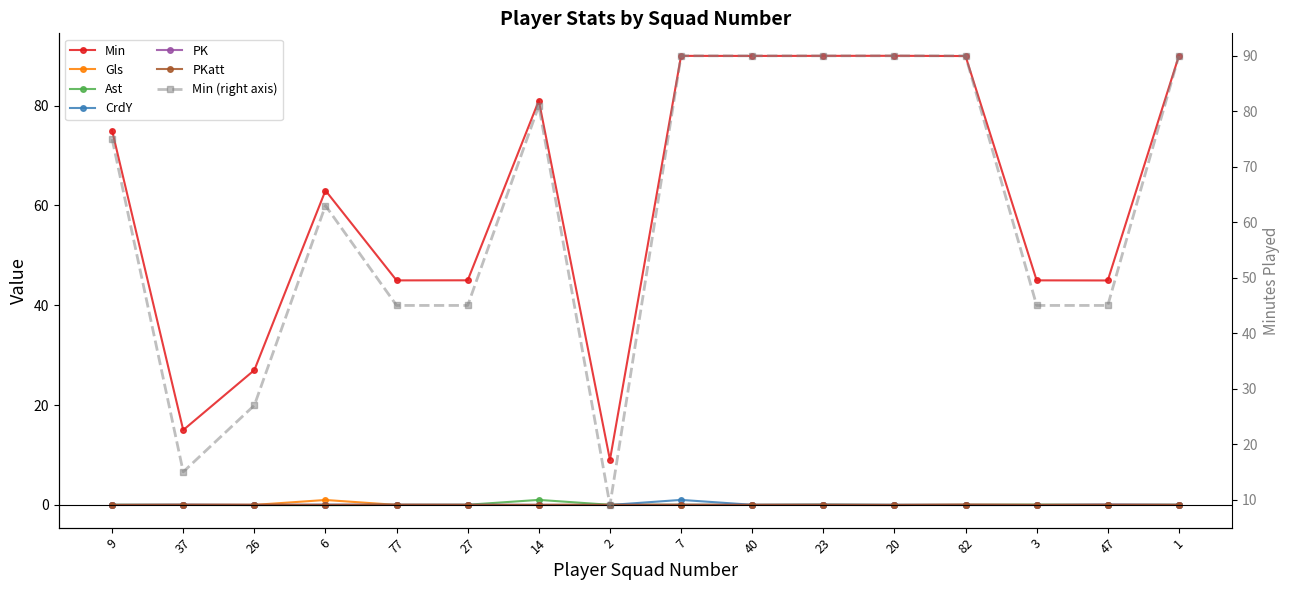

How many categories are shown in the chart?

16